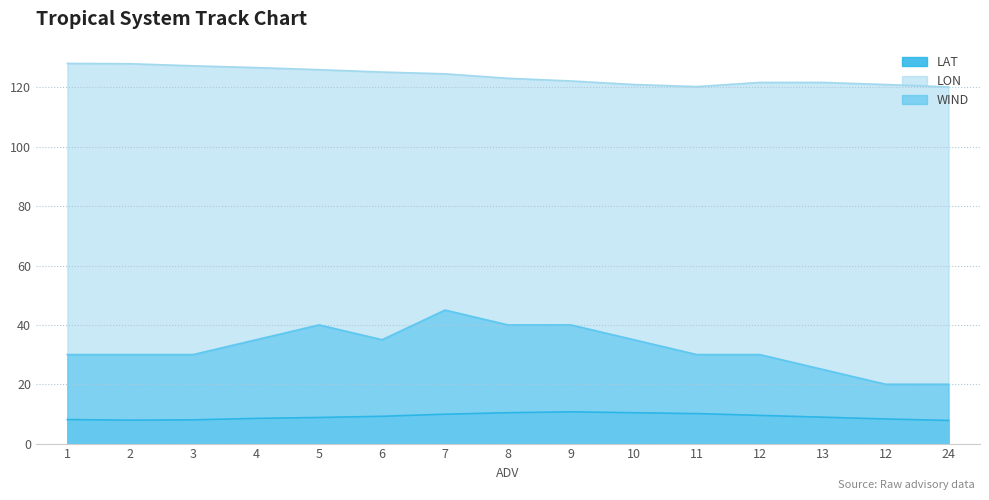

At which category does WIND reach its first local valley?

6